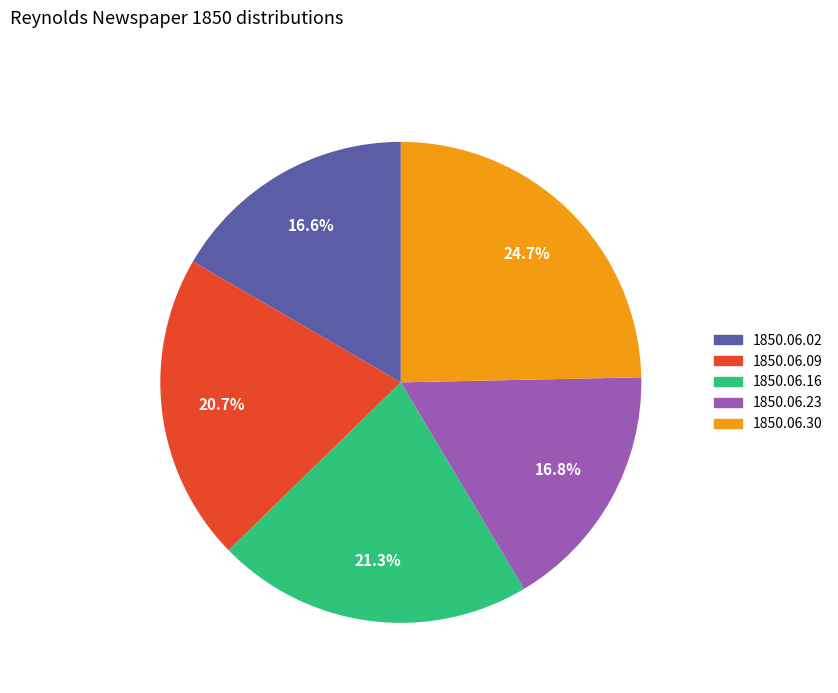

Is there any slice that represents more than half of the pie?

No